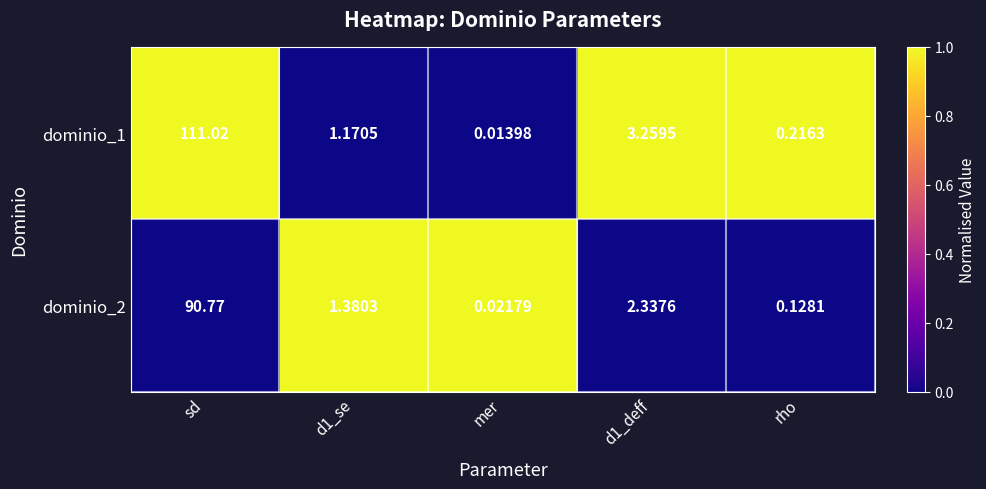

At which label does dominio_1 reach its peak?

sd